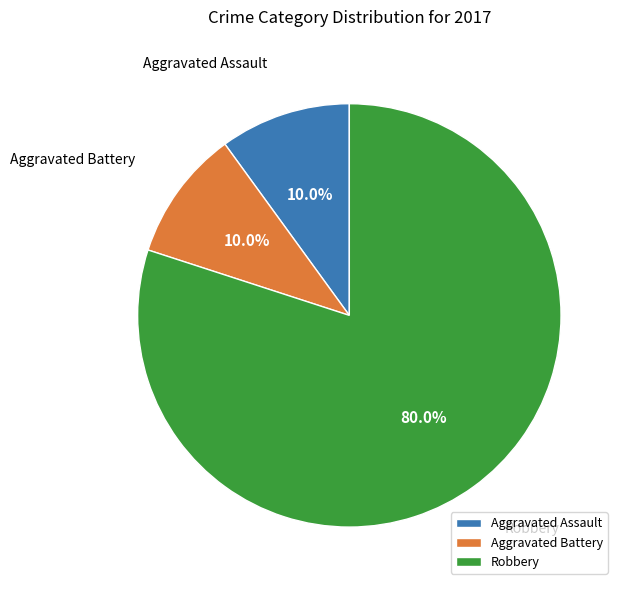

Approximately how many times larger is the value at Aggravated Assault compared to Aggravated Battery?

1.0